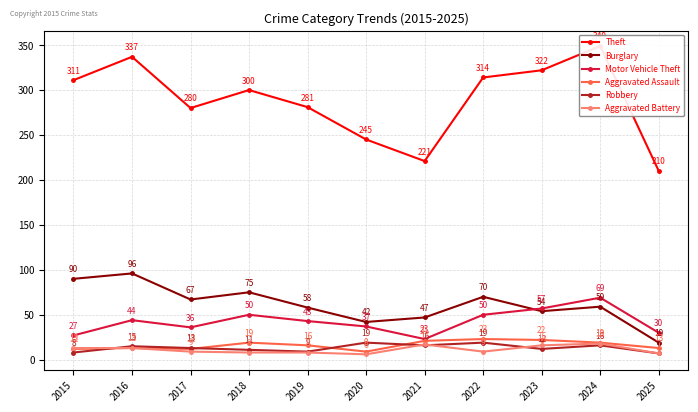

List the labels in order of Theft value, largest first.

2024, 2016, 2023, 2022, 2015, 2018, 2019, 2017, 2020, 2021, 2025